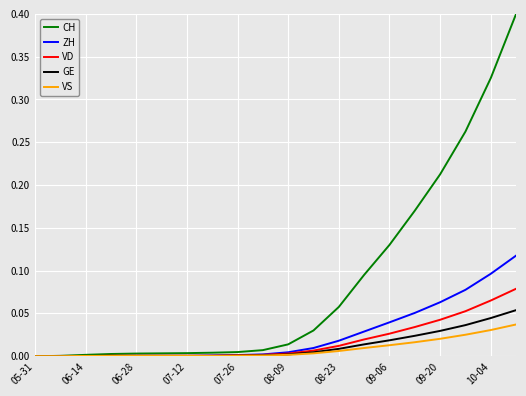

Rank the series by their maximum value, from highest to lowest.

CH, ZH, VD, GE, VS